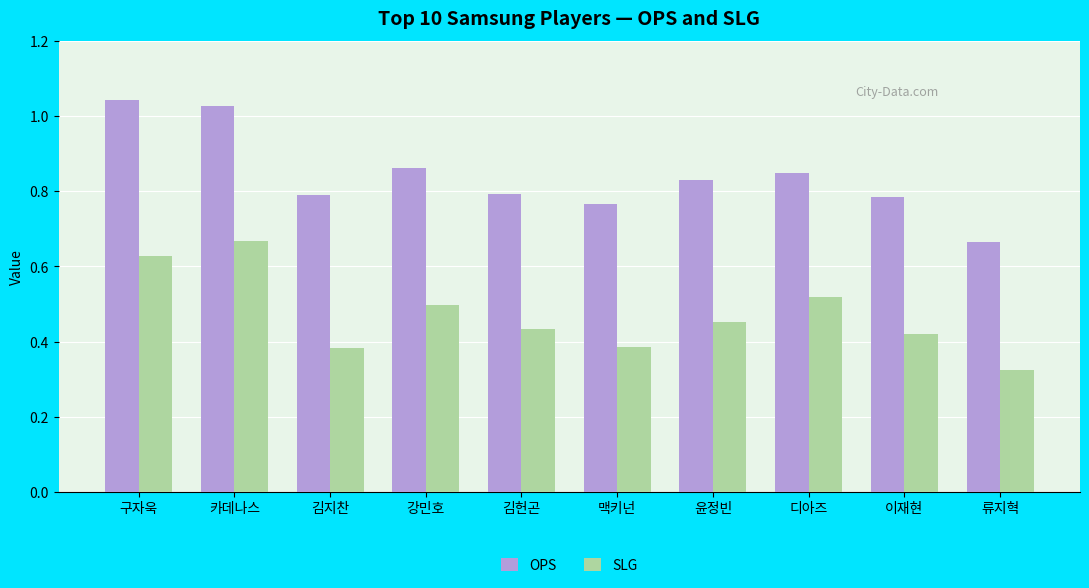

What are all the series names shown in the legend?

OPS, SLG